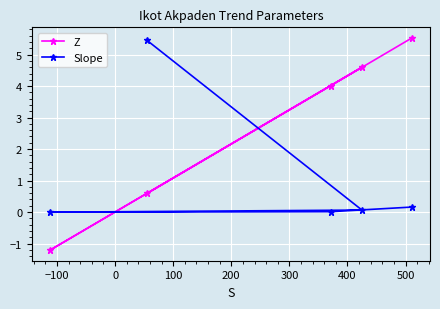

What is the smallest value displayed?

-1.2